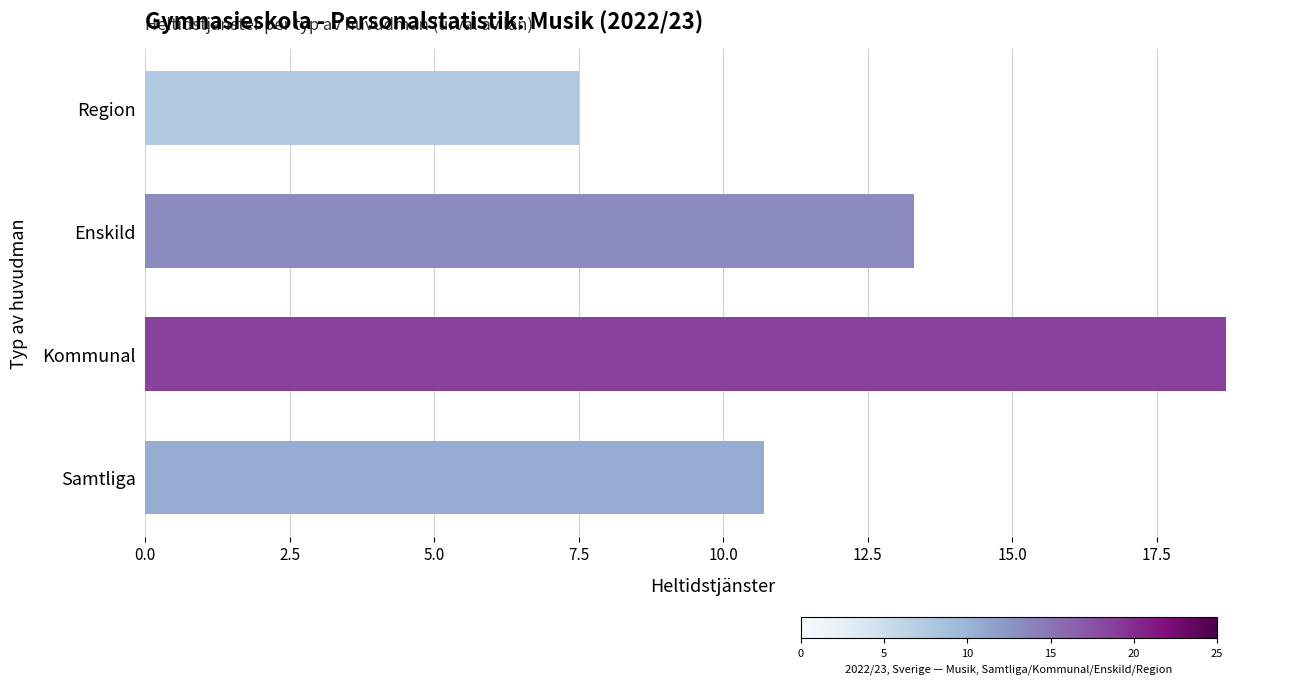

Which has a higher value, Region or Samtliga?

Samtliga